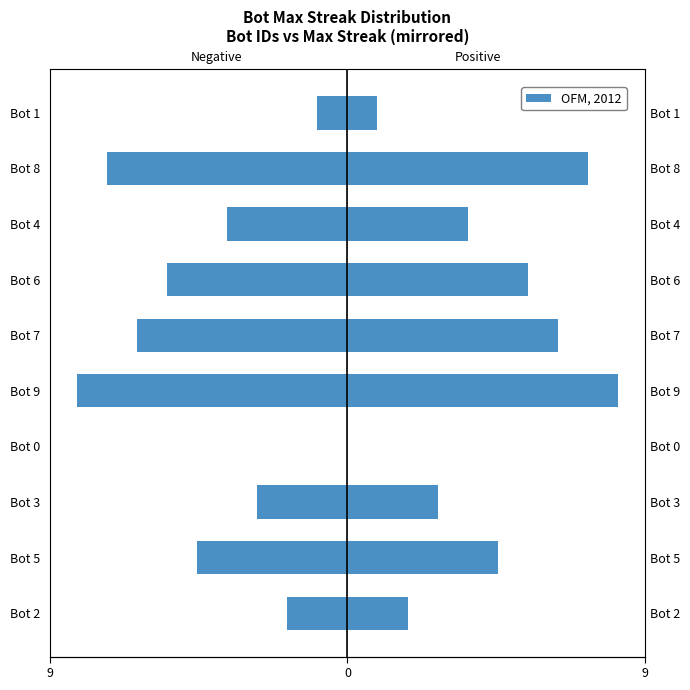

Are the bars horizontal?

Yes